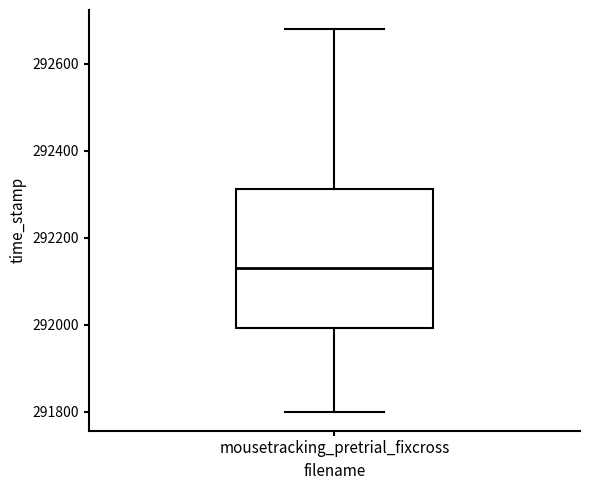

Read this box plot against the y-axis: the position of the median line, the range covered by the box, and the ends of both whiskers. The values are not printed on the chart, so give them approximately, as read against the axis.

median 292120, box 292000 to 292320, whiskers 291800 to 292680